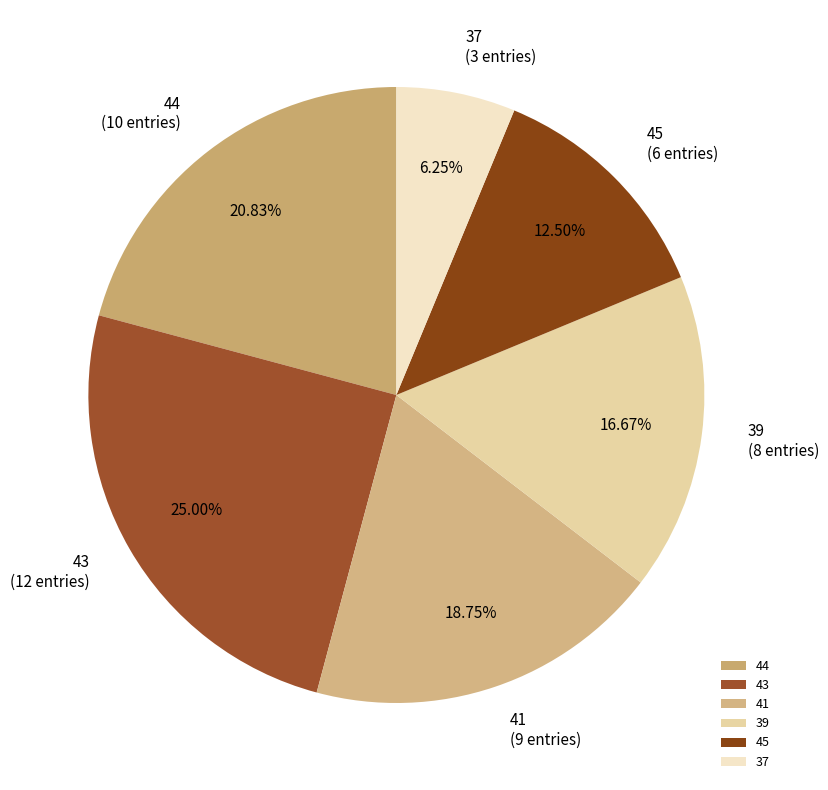

True or false: 37 accounts for 28% of the total.

False